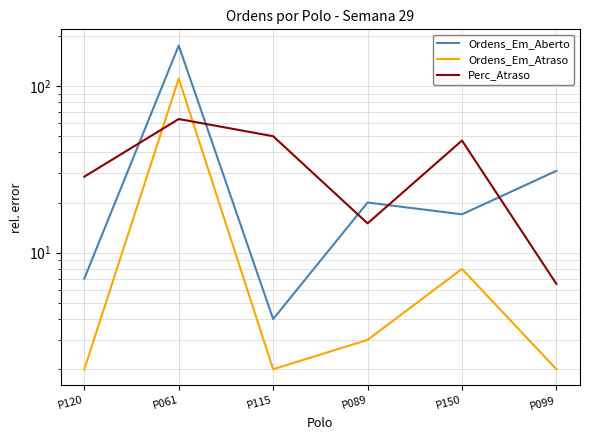

Which category has the highest value in the Ordens_Em_Aberto series?

P061